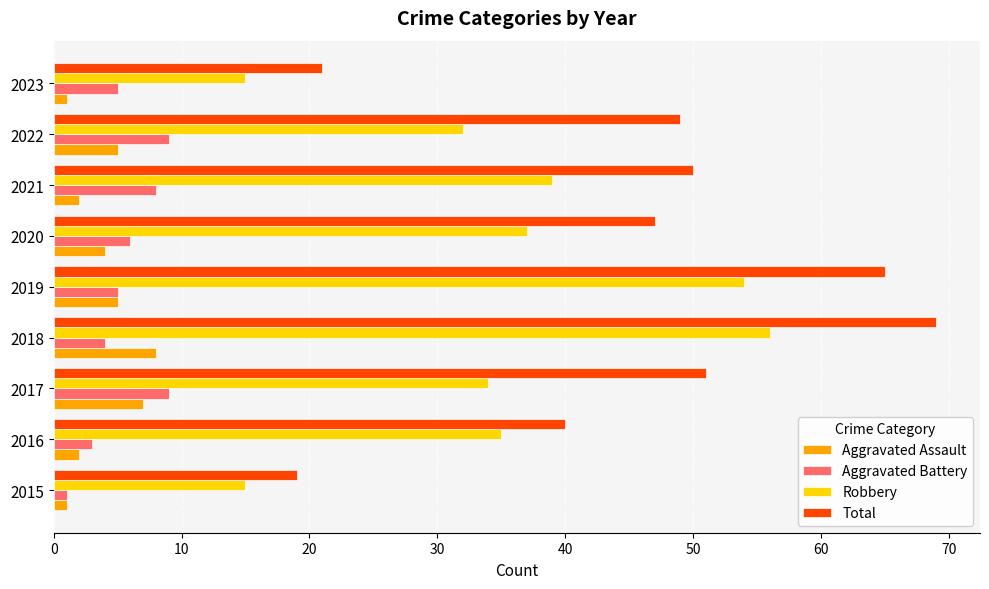

Where is Robbery nearest to the value 35?

2016